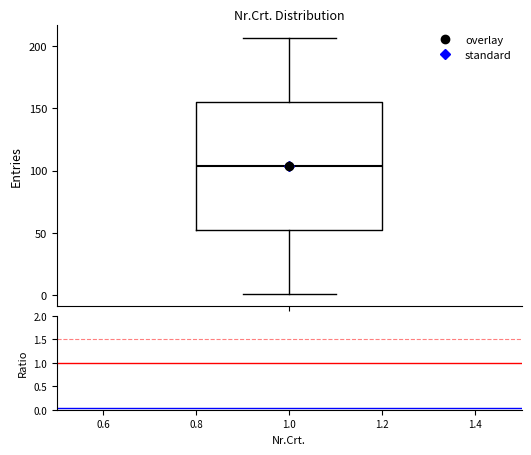

Where does the upper whisker of the box end on the y-axis? The values are not printed on the chart, so give them approximately, as read against the axis.

205